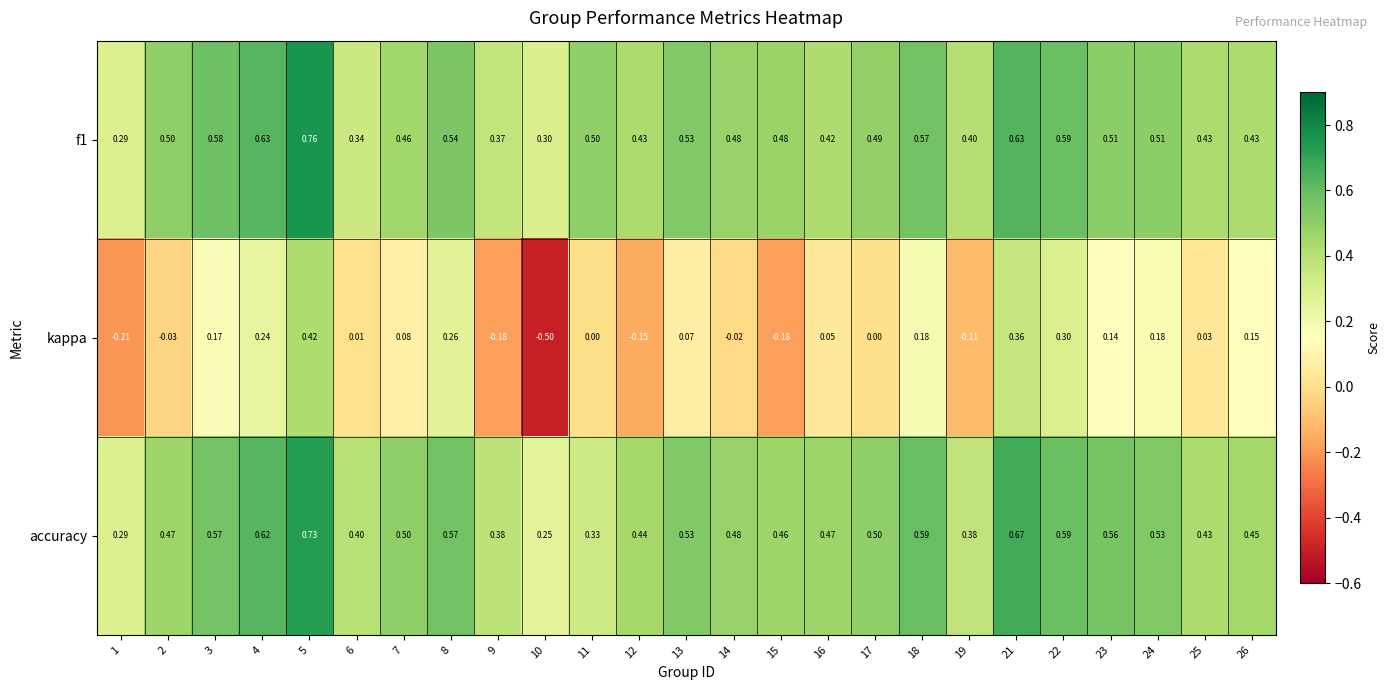

Which series has the largest total across all categories?

accuracy